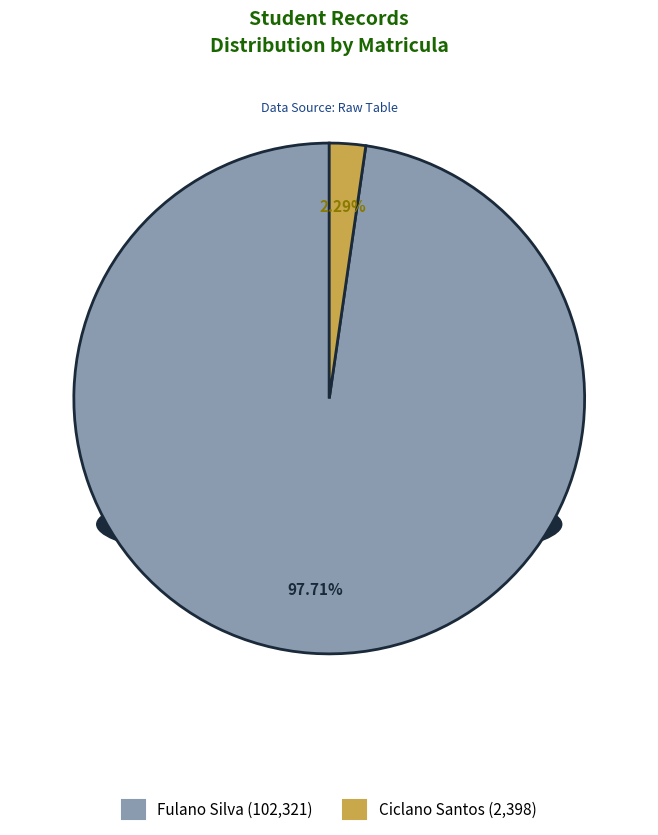

What is the majority slice?

Fulano Silva